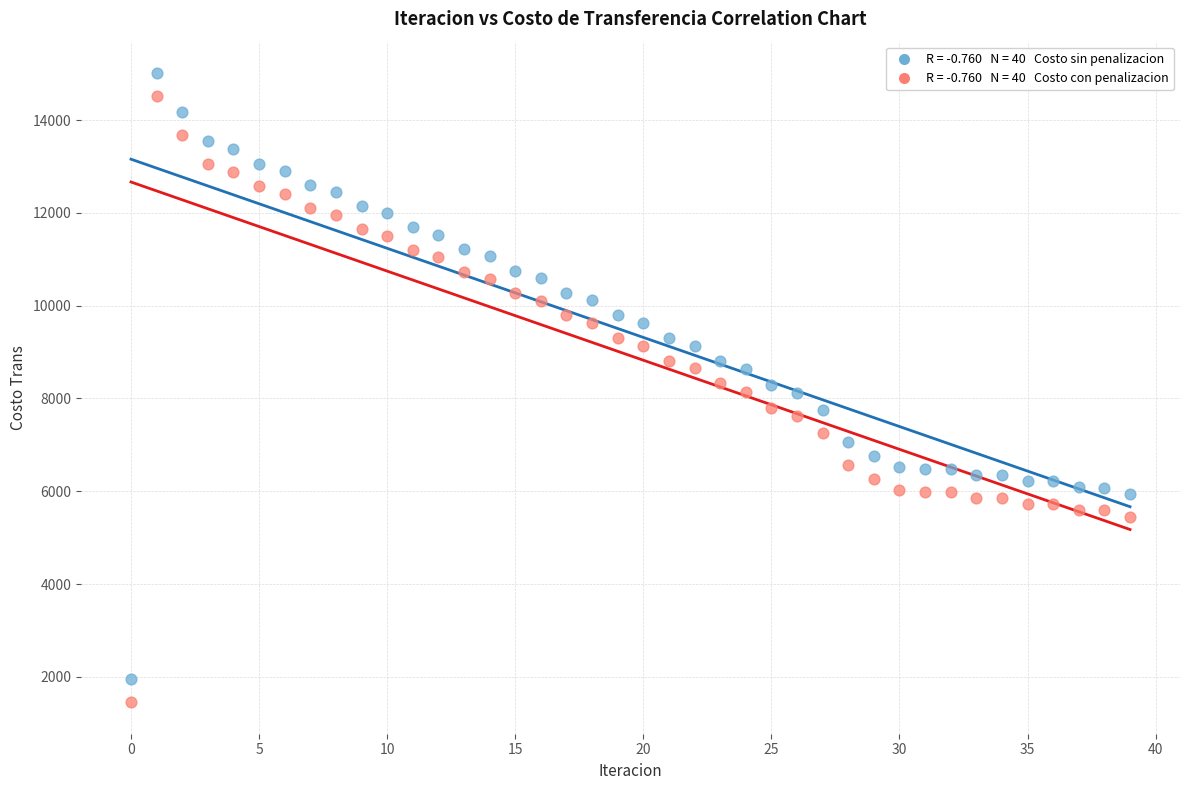

Across all data points, what is the range of Y values (max minus min)?

13559.4